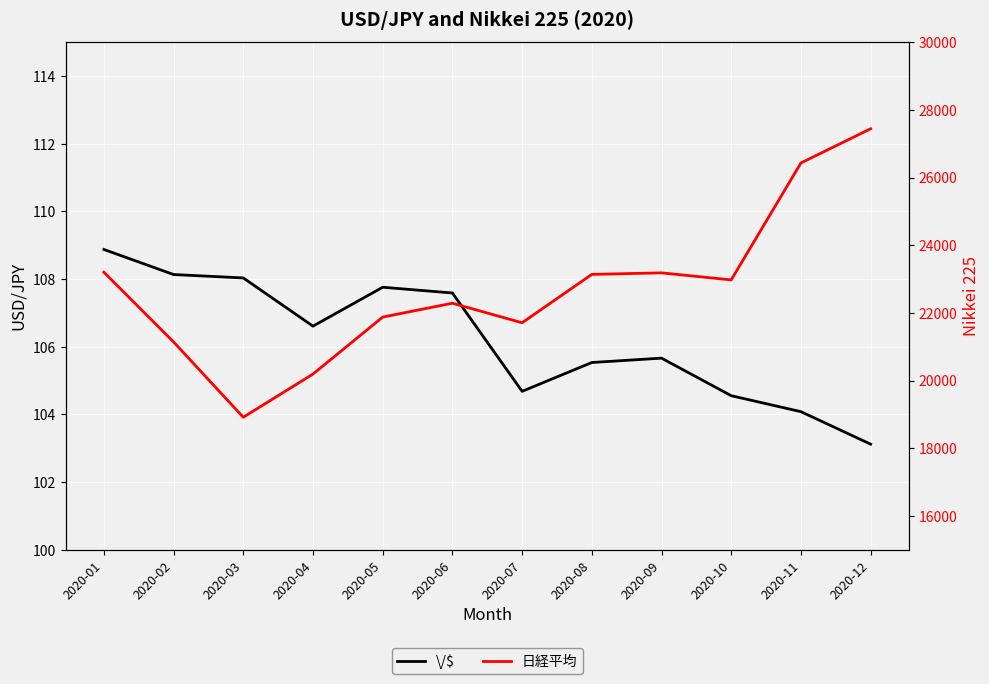

What is the total value across all series at 2020-06?

22395.7